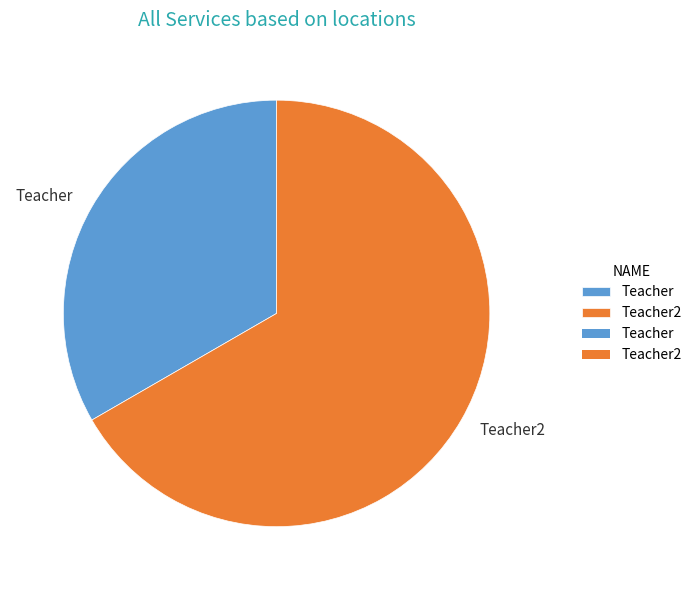

Does Teacher account for over 50% of the chart?

No